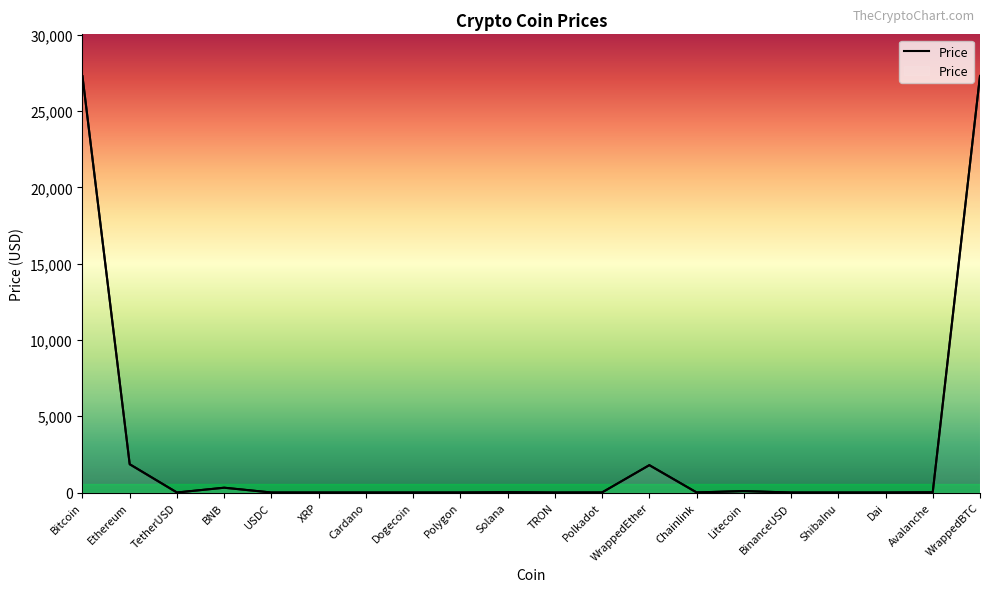

What is the maximum value shown in the chart?

27311.1